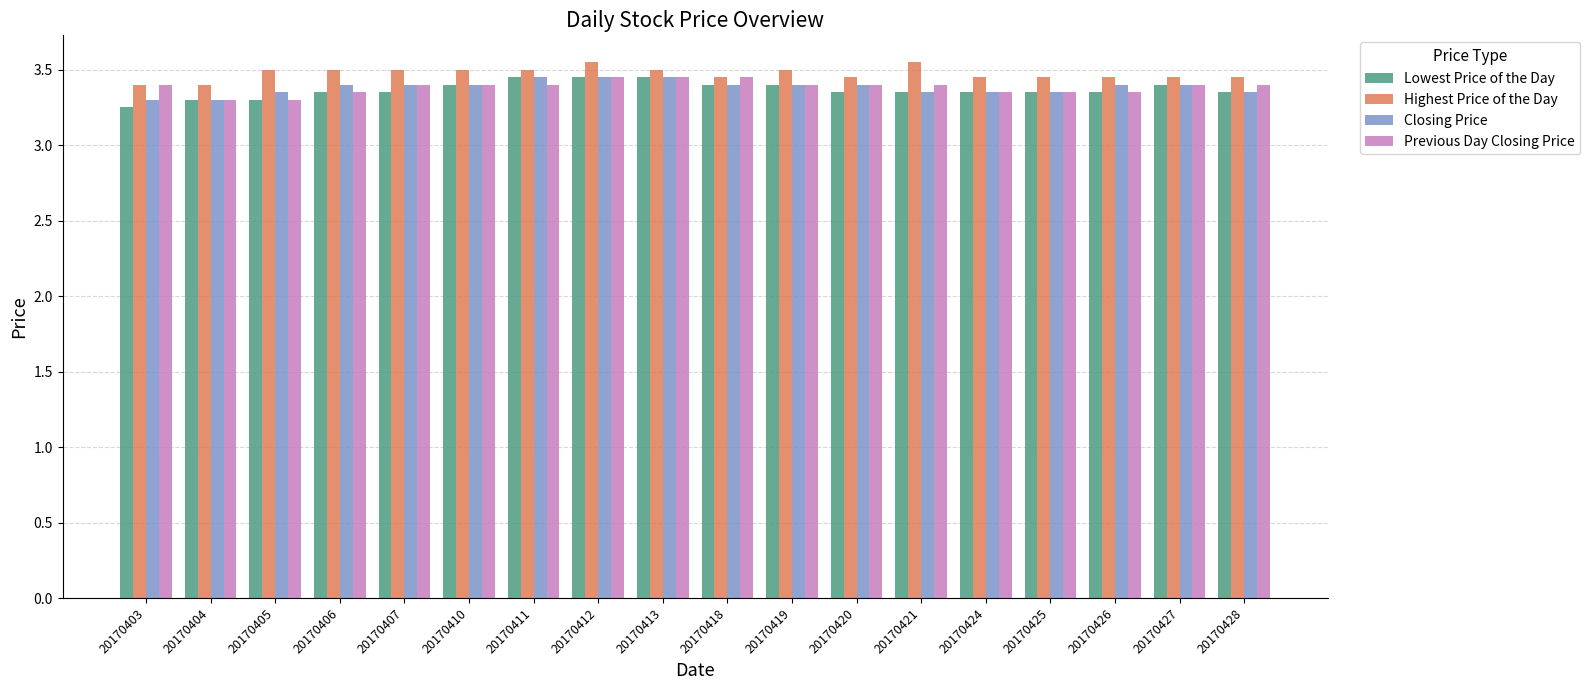

What is the difference between the highest and lowest values at 20170425?

0.1